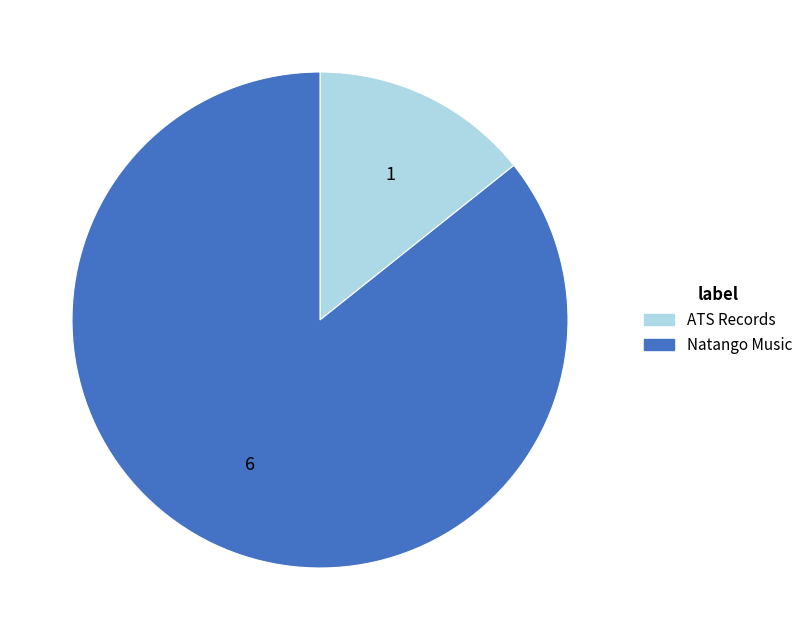

Rank the categories by value from lowest to highest.

ATS Records, Natango Music